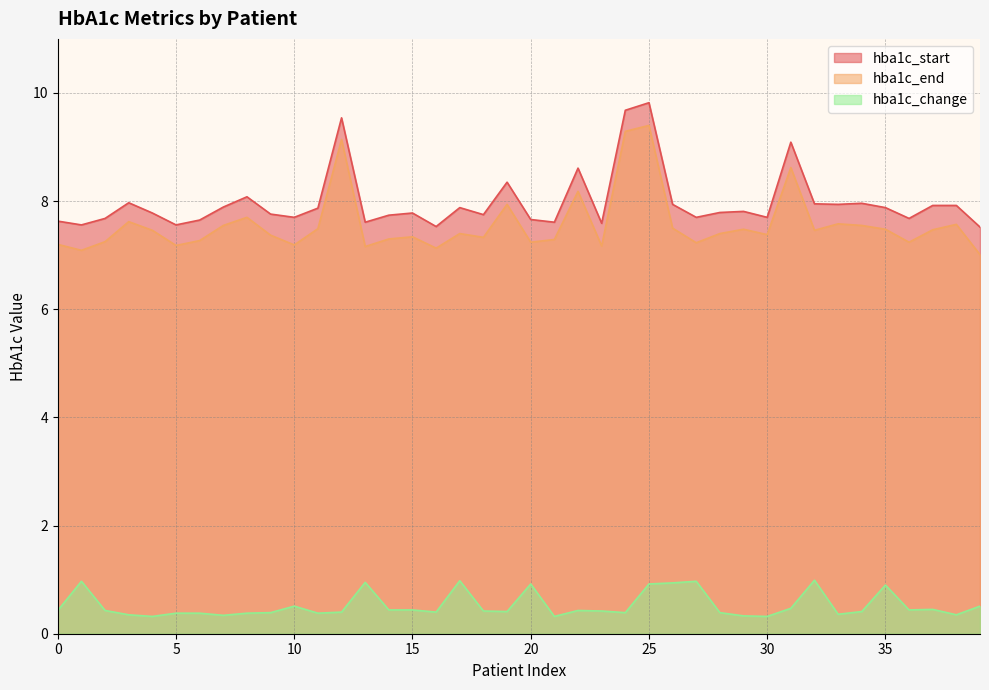

Is it true that hba1c_start equals 12.5 at 12?

False